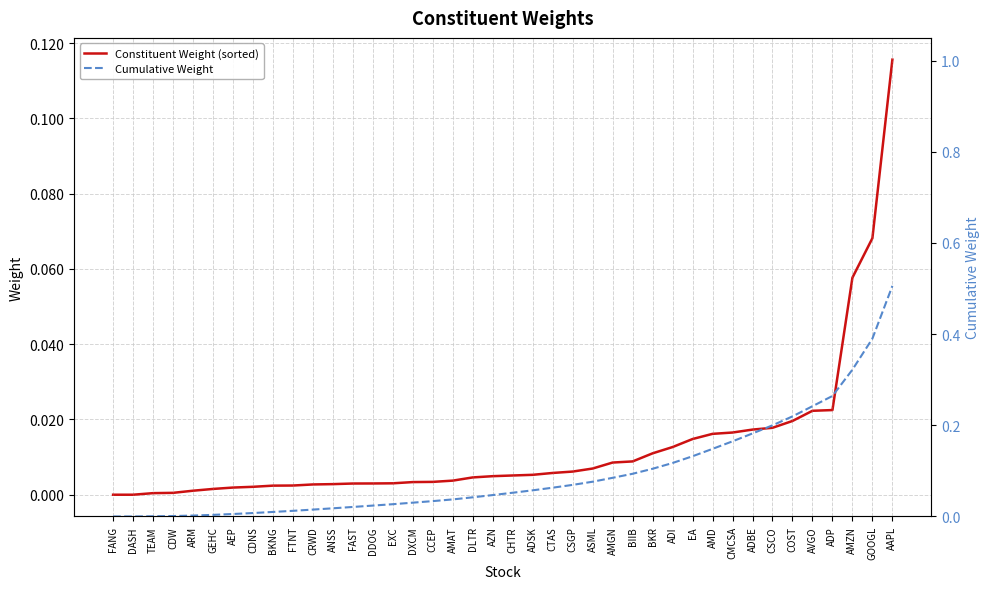

What is the value of the Cumulative Weight point at the 39th from the left?

0.4